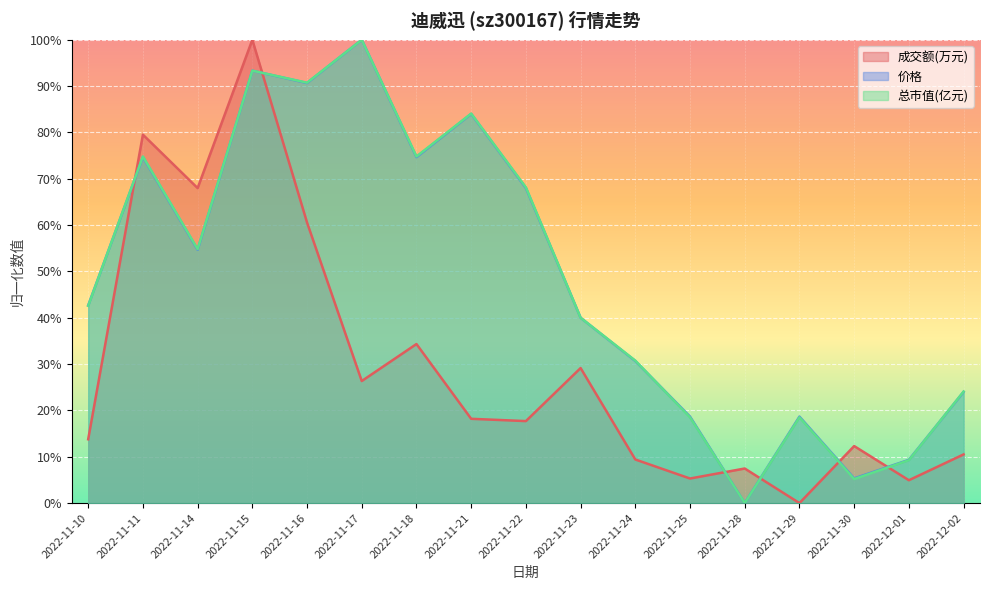

Which series ends up on top after the final intersection of 价格 and 成交额(万元)?

价格